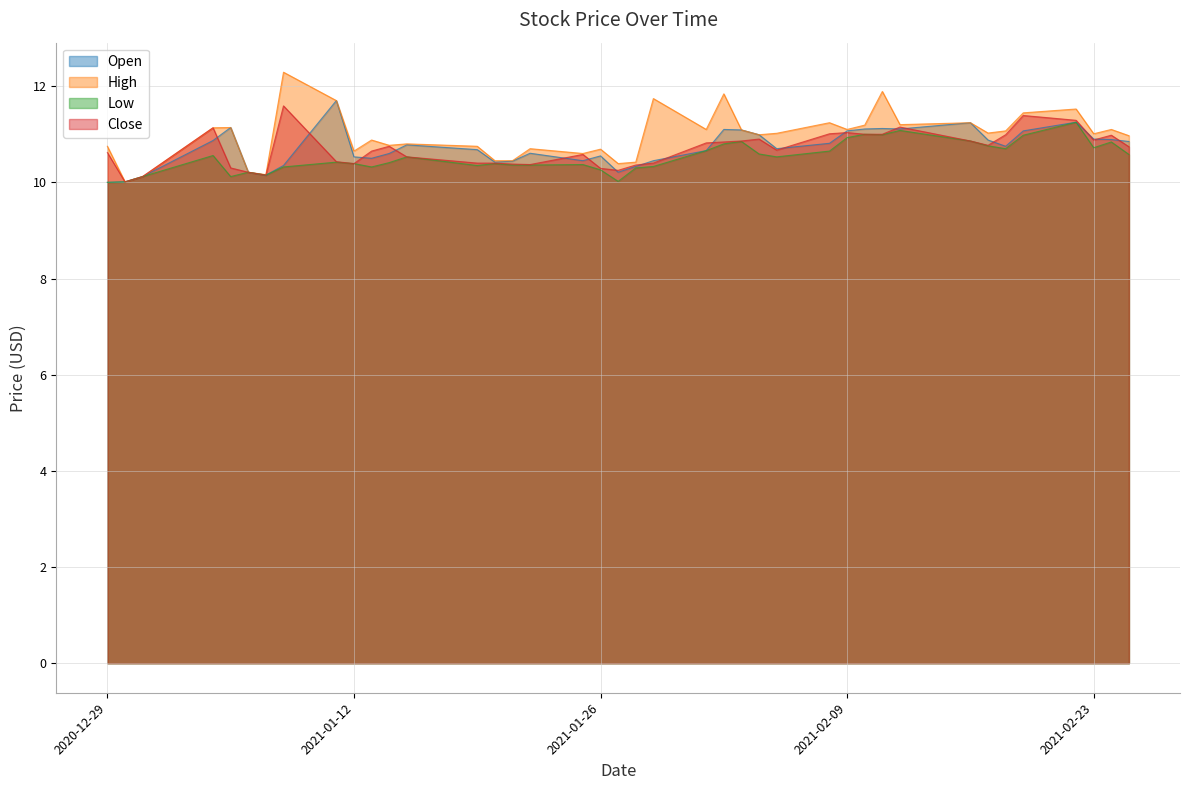

Reading right to left, extract all data points from this chart.

Open: 10.9	10.9	10.9	11.2	11.1	10.8	10.9	11.2	11.1	11.1	11.1	11.1	10.8	10.7	11.0	11.1	11.1	10.7	10.4	10.3	10.2	10.6	10.4	10.6	10.4	10.4	10.7	10.8	10.6	10.5	10.5	11.7	10.4	10.1	10.2	11.1	10.9	10.1	10.0	10.0
High: 11.0	11.1	11.0	11.5	11.4	11.1	11.0	11.2	11.2	11.9	11.2	11.1	11.2	11.0	11.0	11.1	11.8	11.1	11.7	10.4	10.4	10.7	10.6	10.7	10.4	10.4	10.8	10.8	10.8	10.9	10.6	11.7	12.3	10.2	10.2	11.1	11.1	10.1	10.0	10.8
Low: 10.6	10.8	10.7	11.2	11.0	10.7	10.8	10.9	11.1	11.0	11.0	10.9	10.6	10.5	10.6	10.9	10.8	10.7	10.3	10.3	10.0	10.3	10.4	10.4	10.4	10.4	10.4	10.5	10.4	10.3	10.4	10.4	10.3	10.1	10.2	10.1	10.6	10.1	10.0	10.0
Close: 10.7	11.0	10.9	11.3	11.4	11.0	10.8	10.9	11.1	11.0	11.0	11.0	11.0	10.7	10.9	10.9	10.8	10.8	10.4	10.4	10.2	10.3	10.6	10.4	10.4	10.4	10.4	10.5	10.8	10.6	10.4	10.4	11.6	10.1	10.2	10.3	11.1	10.1	10.0	10.6